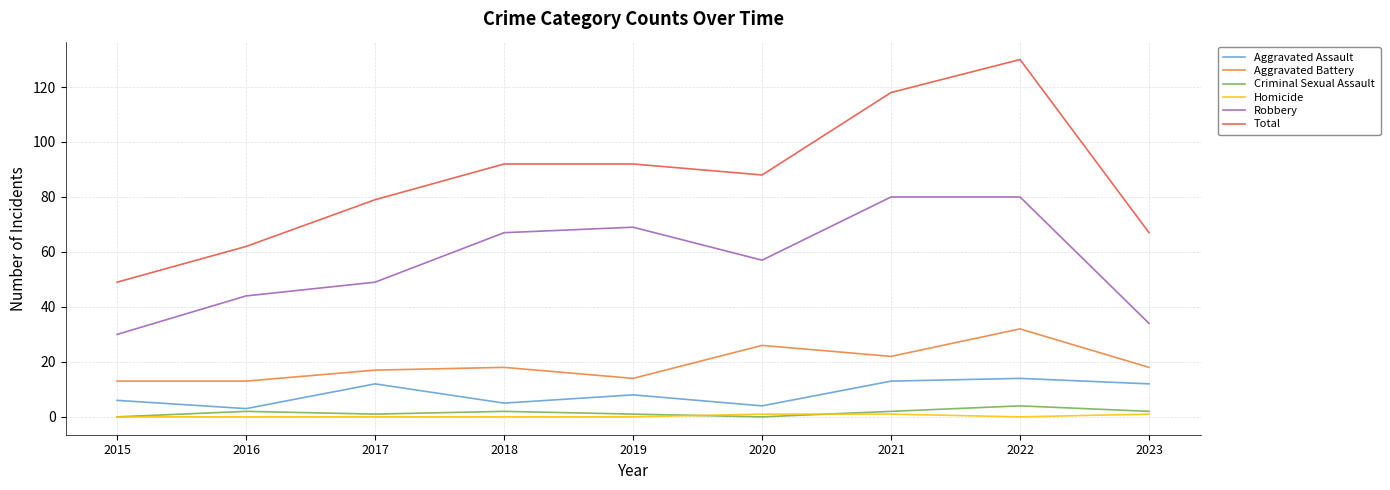

True or false: Criminal Sexual Assault and Aggravated Battery intersect in this chart.

False